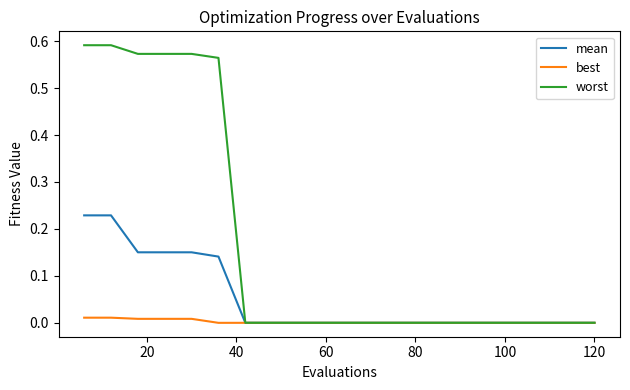

Which series has the widest spread of values?

worst